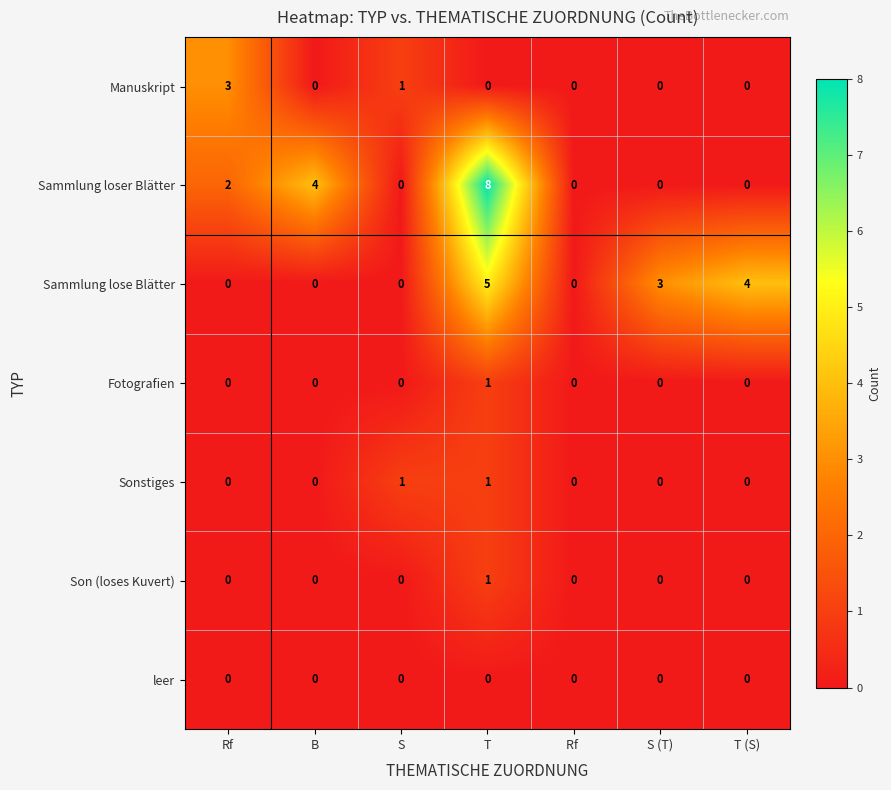

What is the maximum value shown in the chart?

8